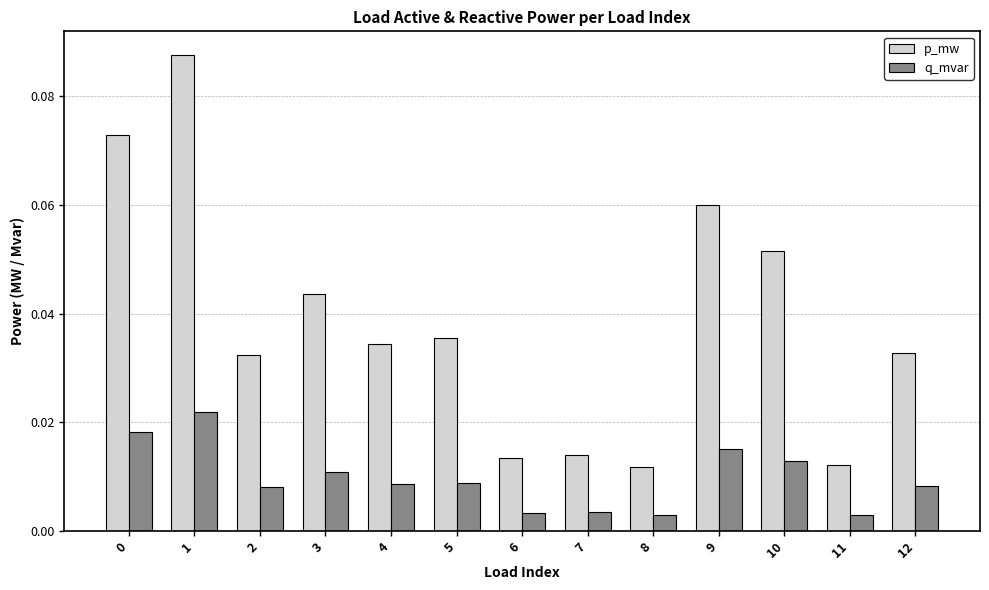

How many q_mvar values are between 0 and 1?

13